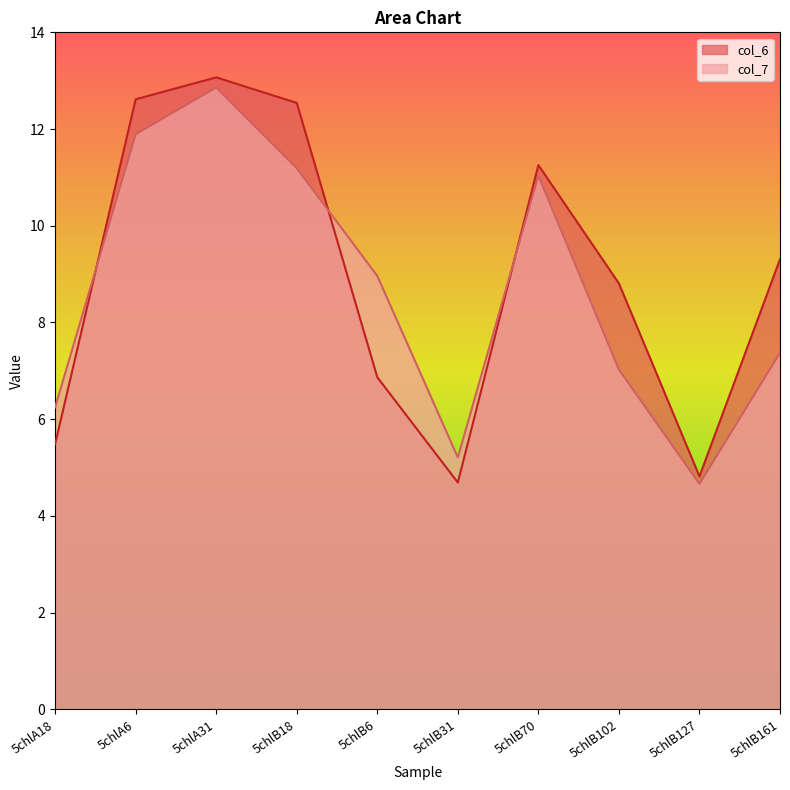

How many data points in col_6 are above 9?

5